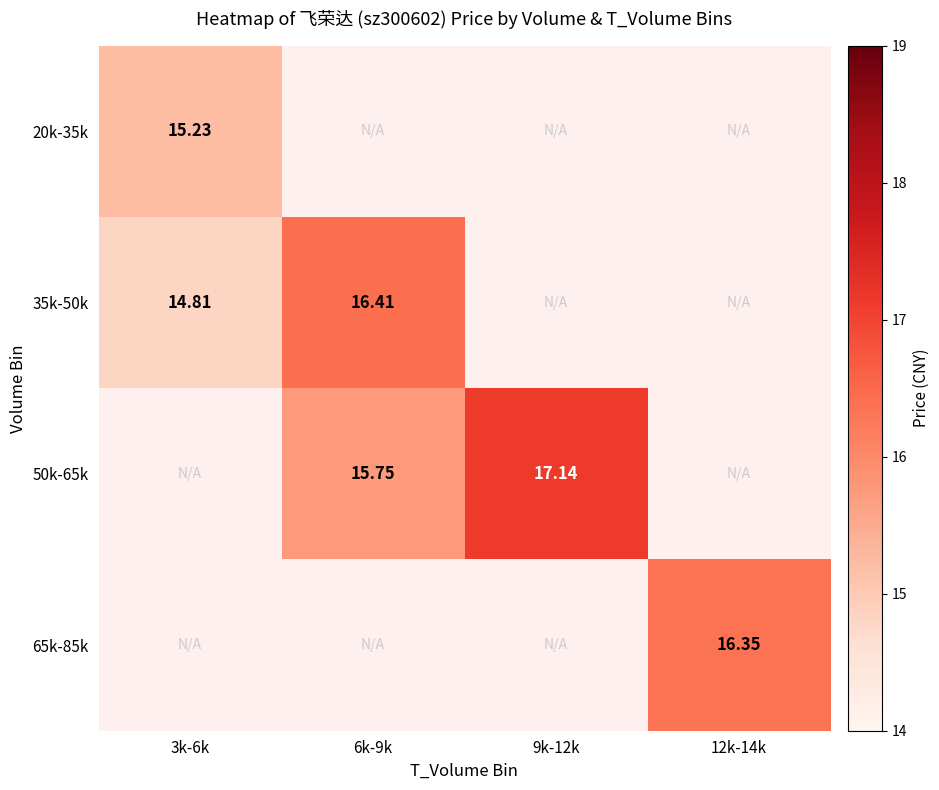

At which category does the chart reach its minimum across all series?

3k-6k